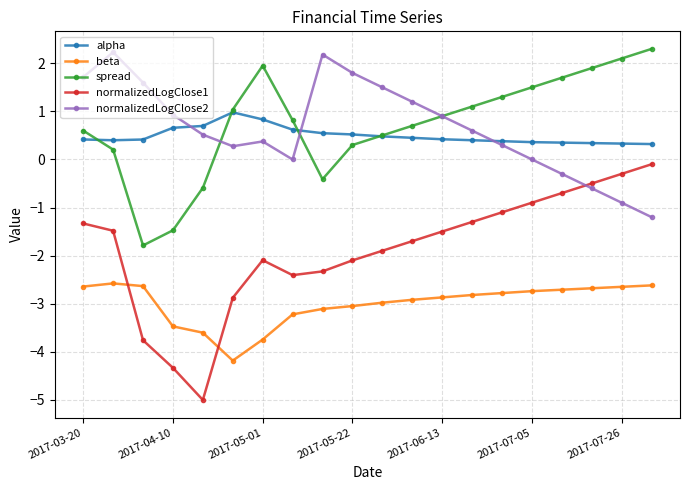

What is the value of the normalizedLogClose1 point at the 4th from the left?

-4.3